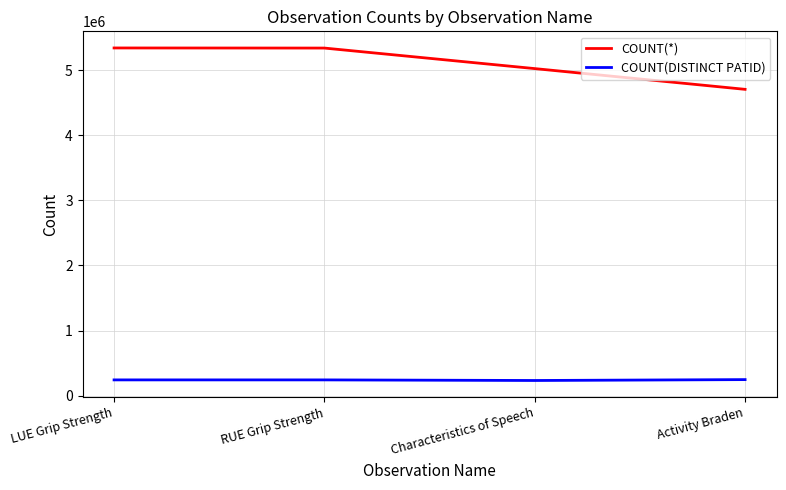

What is the total value across all series at Activity Braden?

4952358